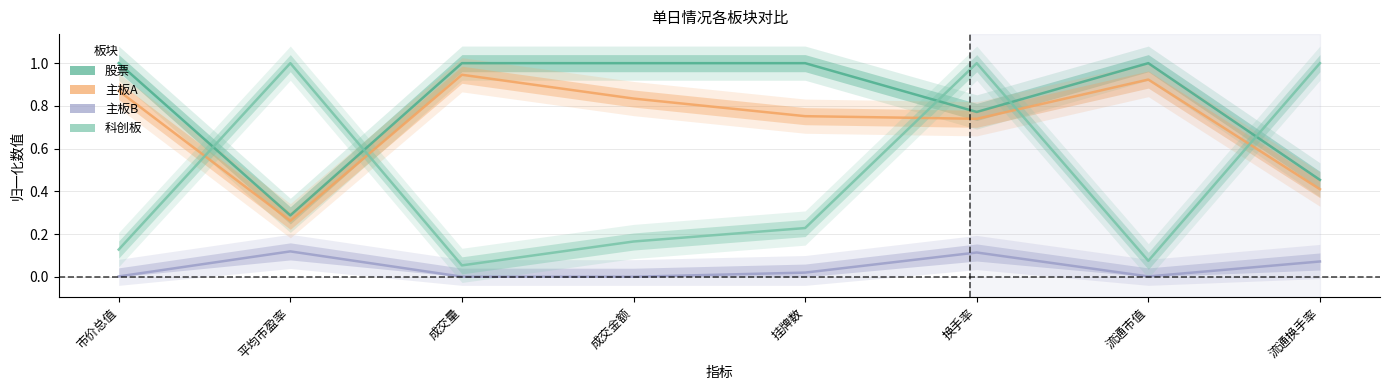

At which category is the sum across all series the highest?

换手率